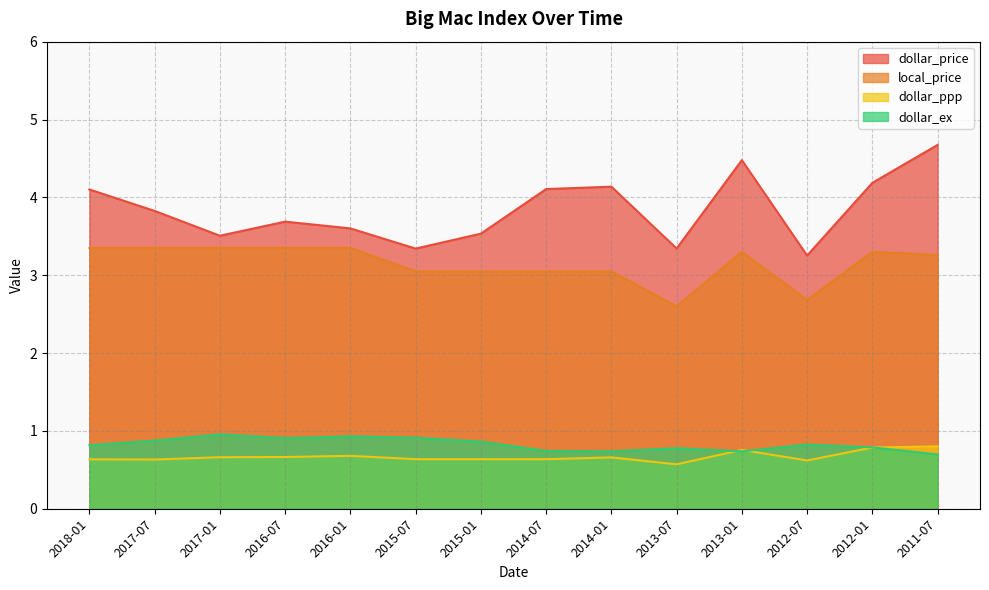

What is the difference between the second highest and minimum values in the dollar_ppp series?

0.2